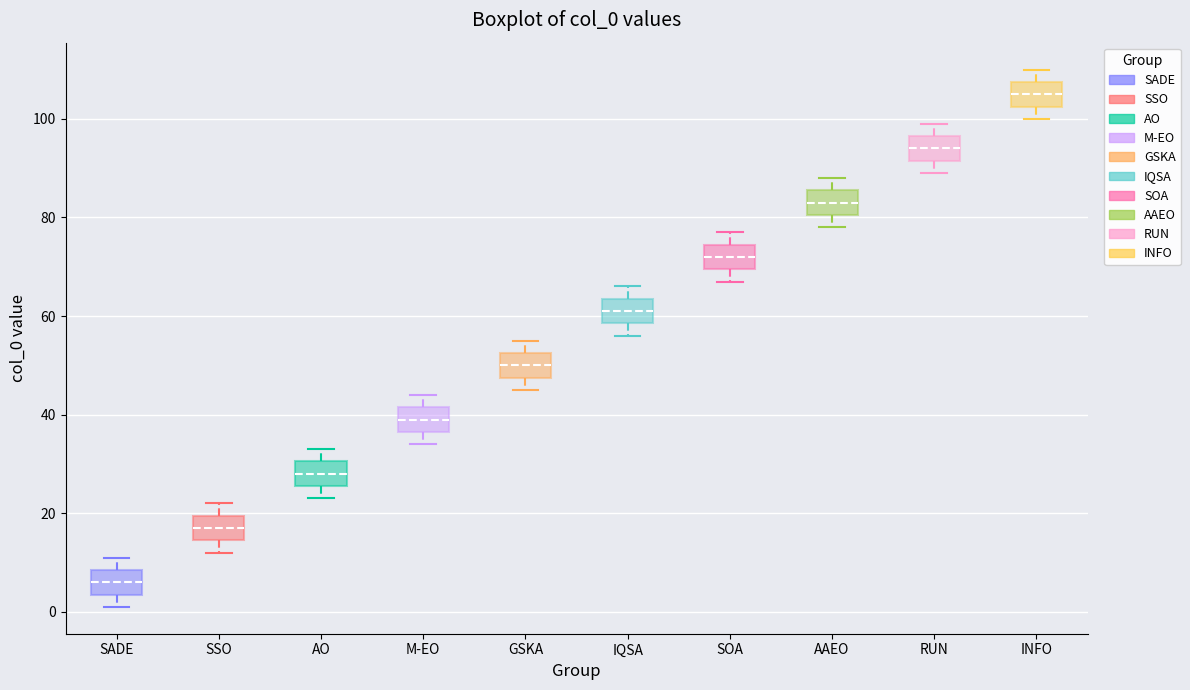

Where is the upper edge of the box for IQSA on the y-axis? The values are not printed on the chart, so give them approximately, as read against the axis.

64